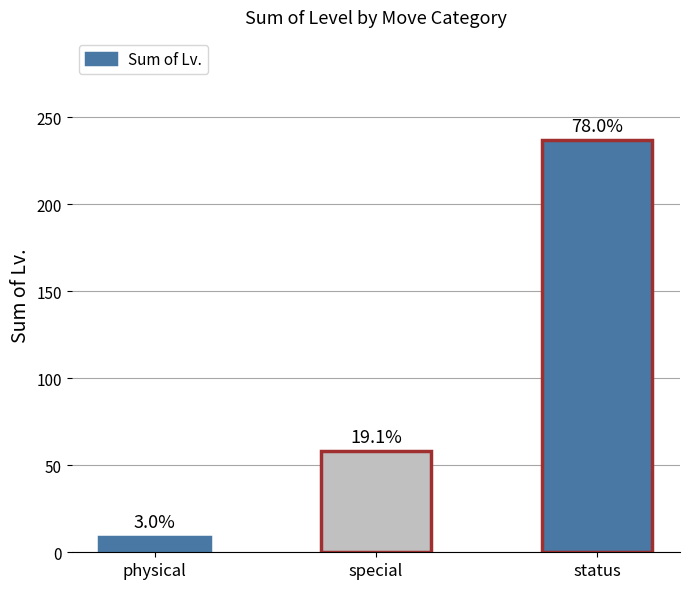

Are the bars horizontal?

No